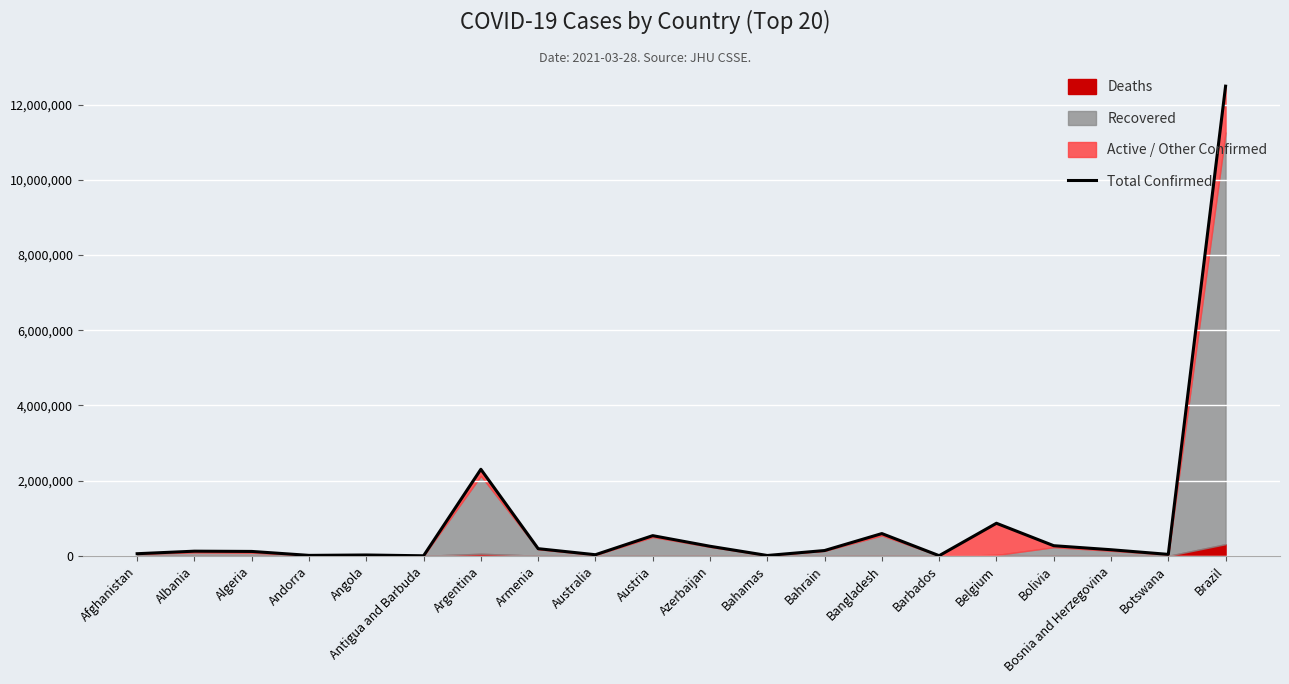

Is it true that the value at Barbados is 5743?

False